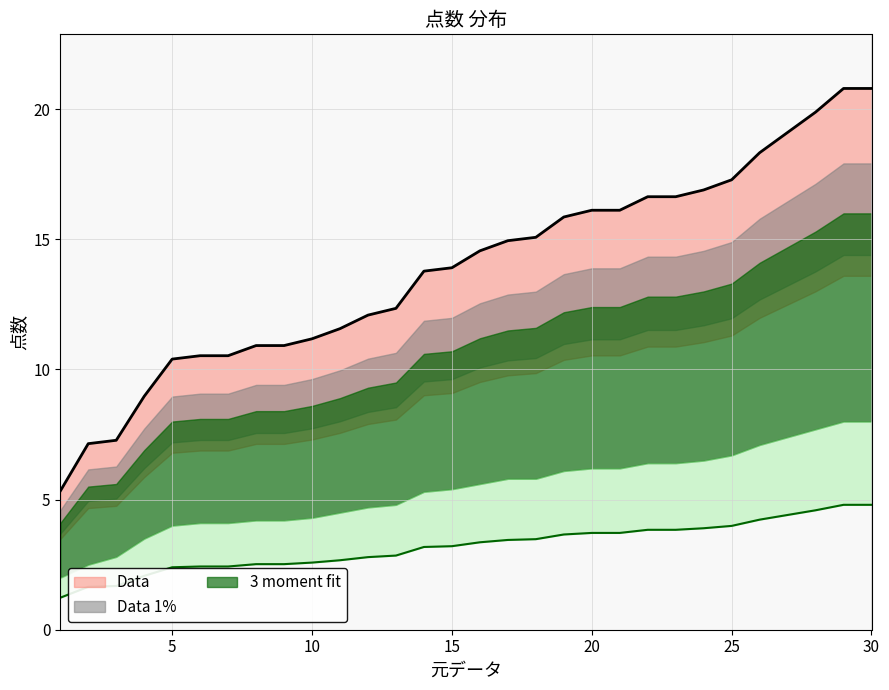

True or false: 点数 and 点数_upper cross at least once.

False